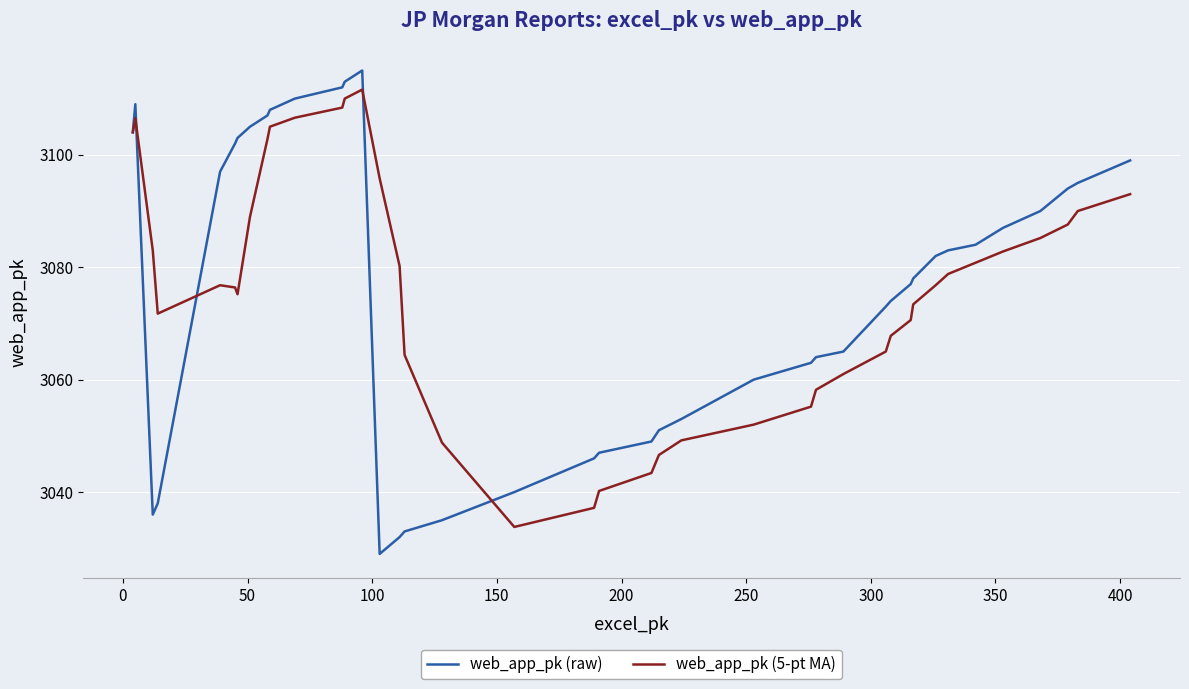

What is the smallest value displayed?

3029.0